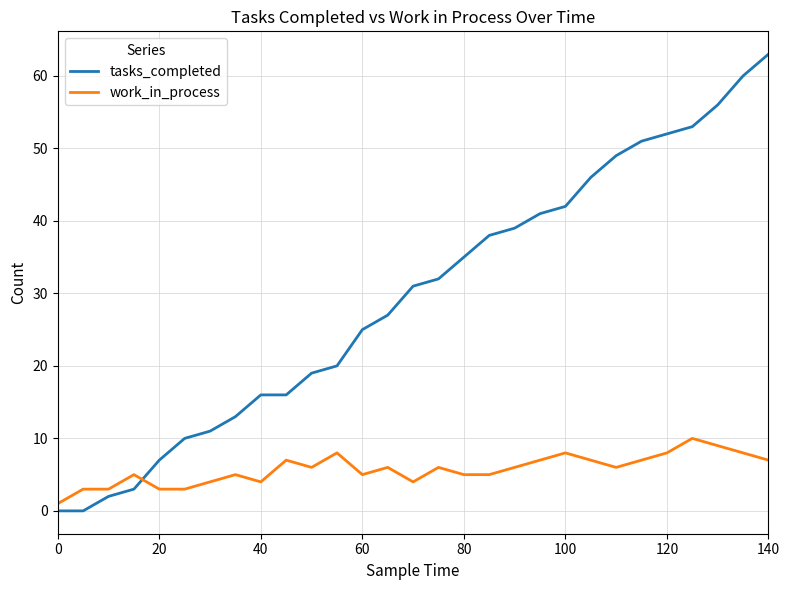

What is the maximum value for work_in_process?

10